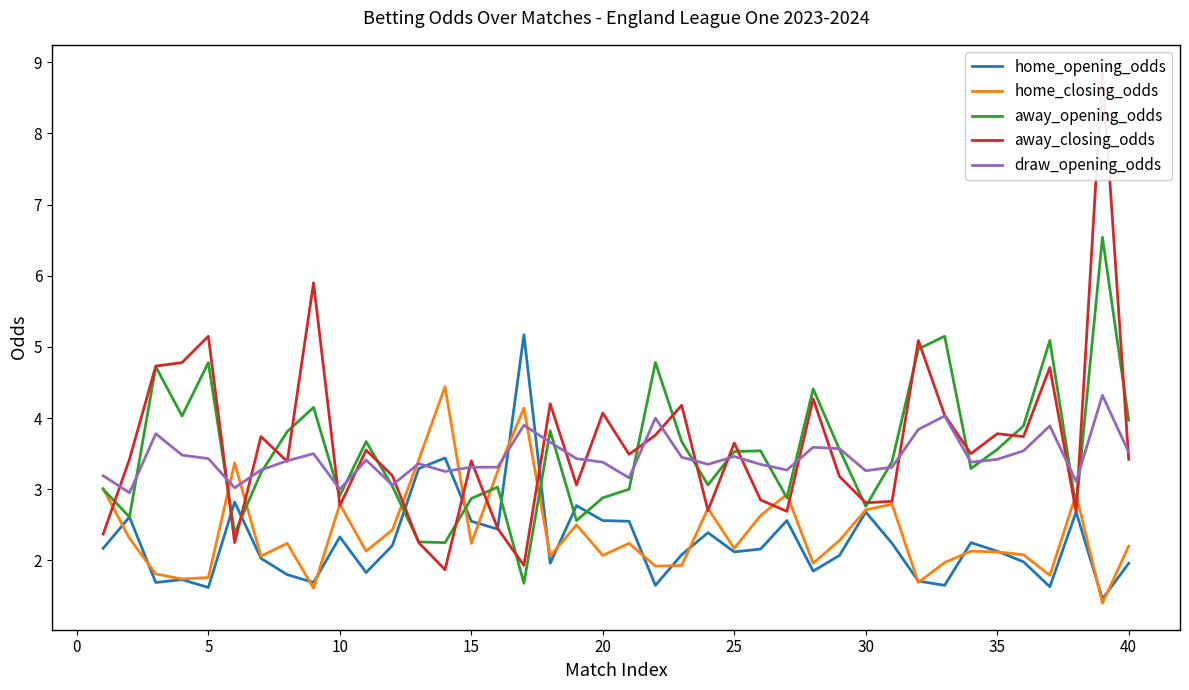

How many lines are shown in the chart?

5